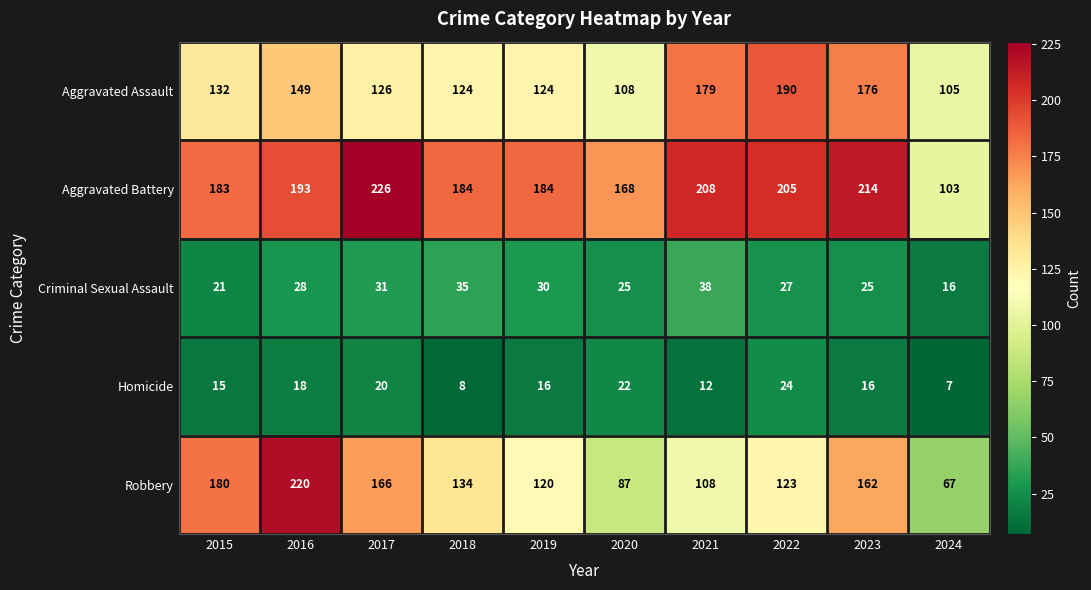

Which series has the largest range (max minus min)?

Robbery